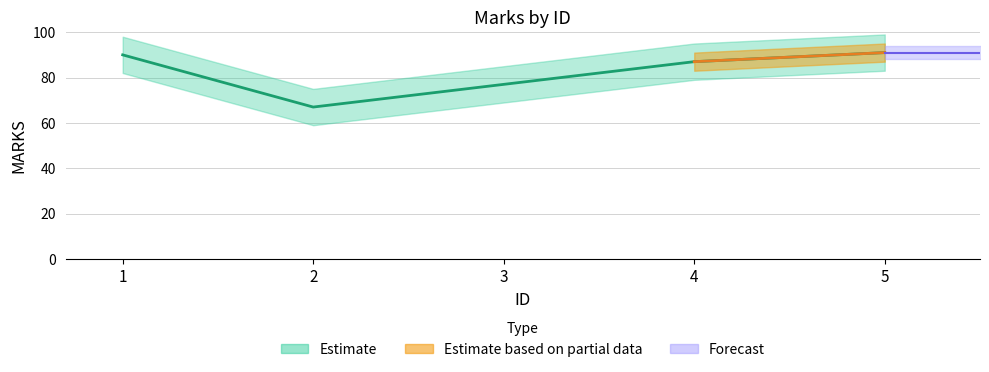

At which category does the data reach its first local valley?

2